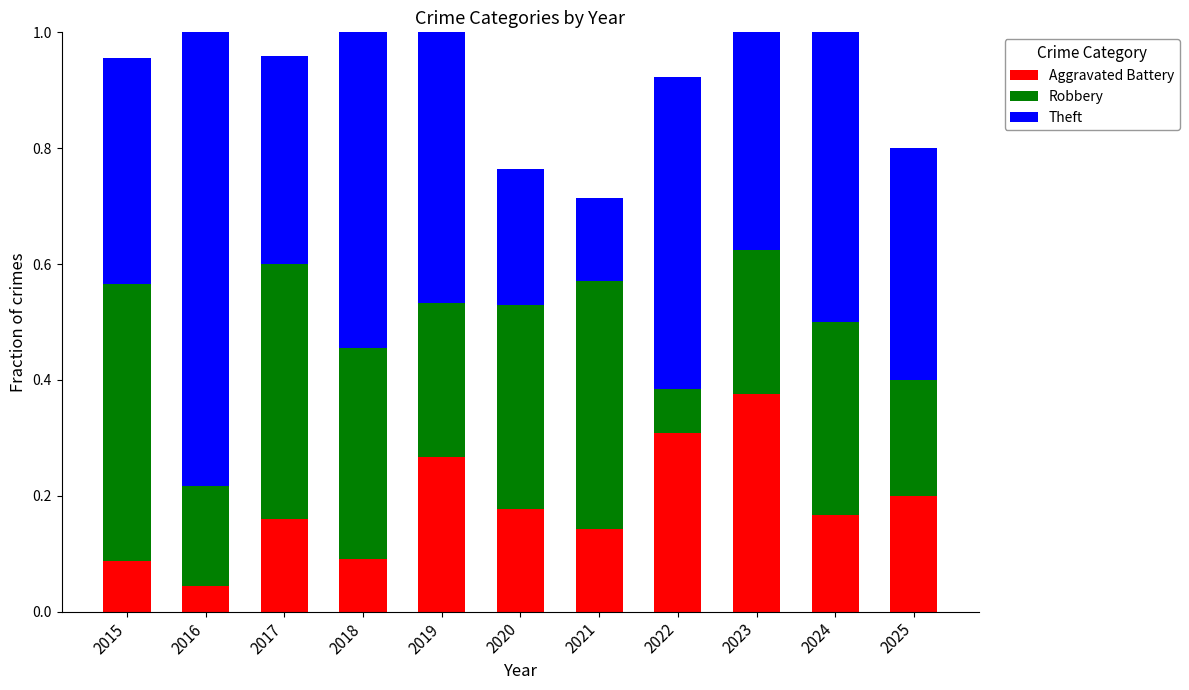

The value of Aggravated Battery at 2018 is 0.1. True or false?

True